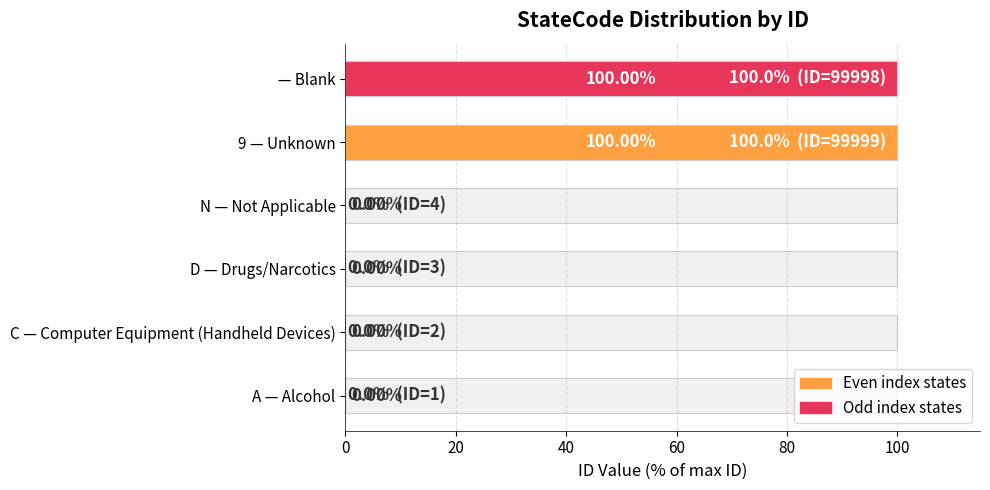

What is the value of the ID Value (% of max) bar at the 5th from the left?

100.0